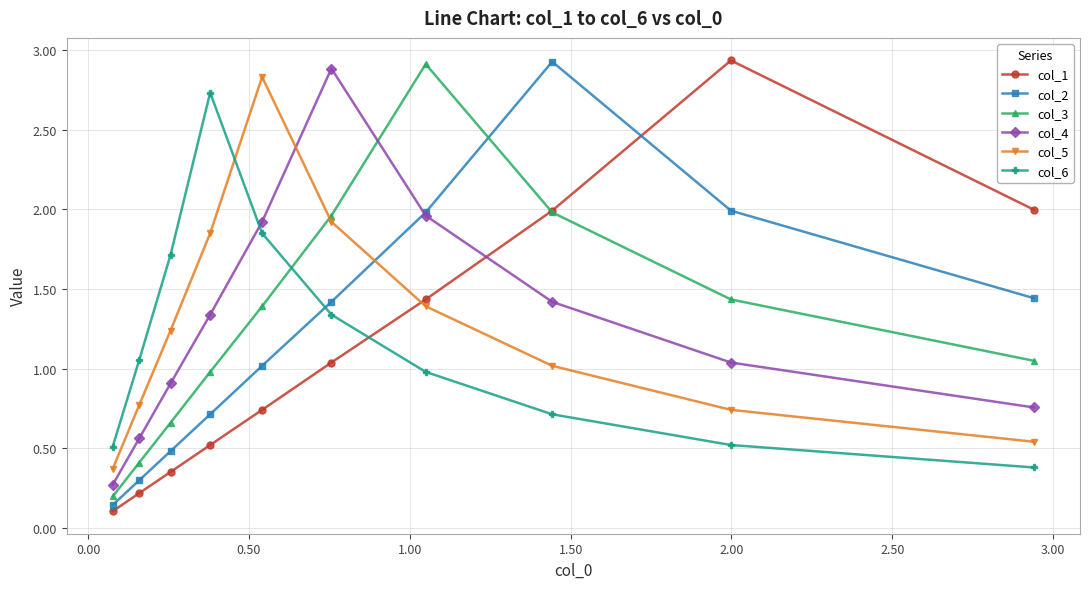

At how many categories does at least one series exceed 0?

10